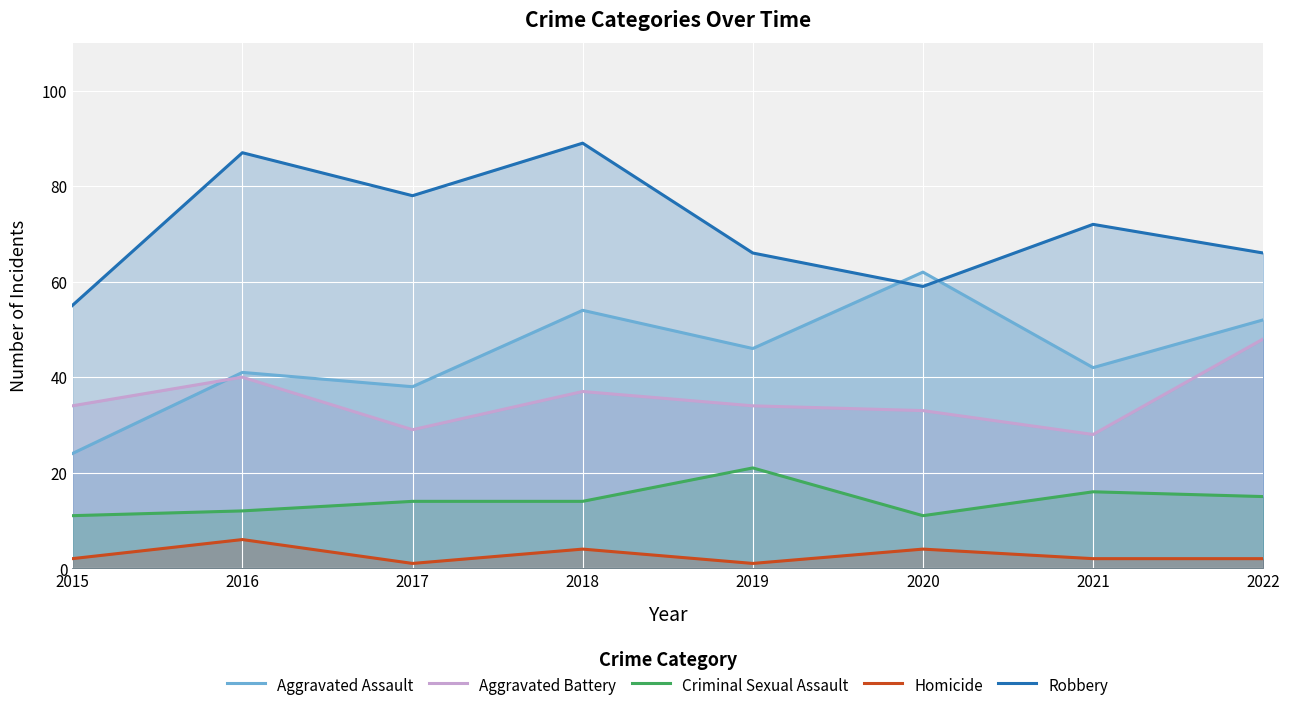

The Homicide series shows 2 at 2019. True or false?

False